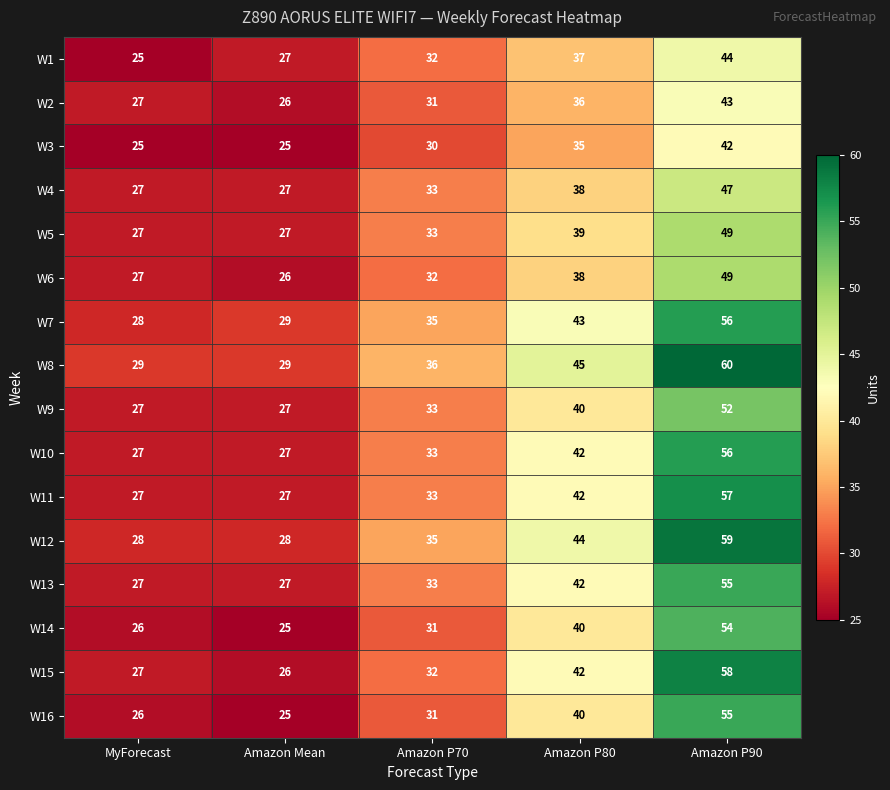

The value of W10 at Amazon Mean is 27. True or false?

True